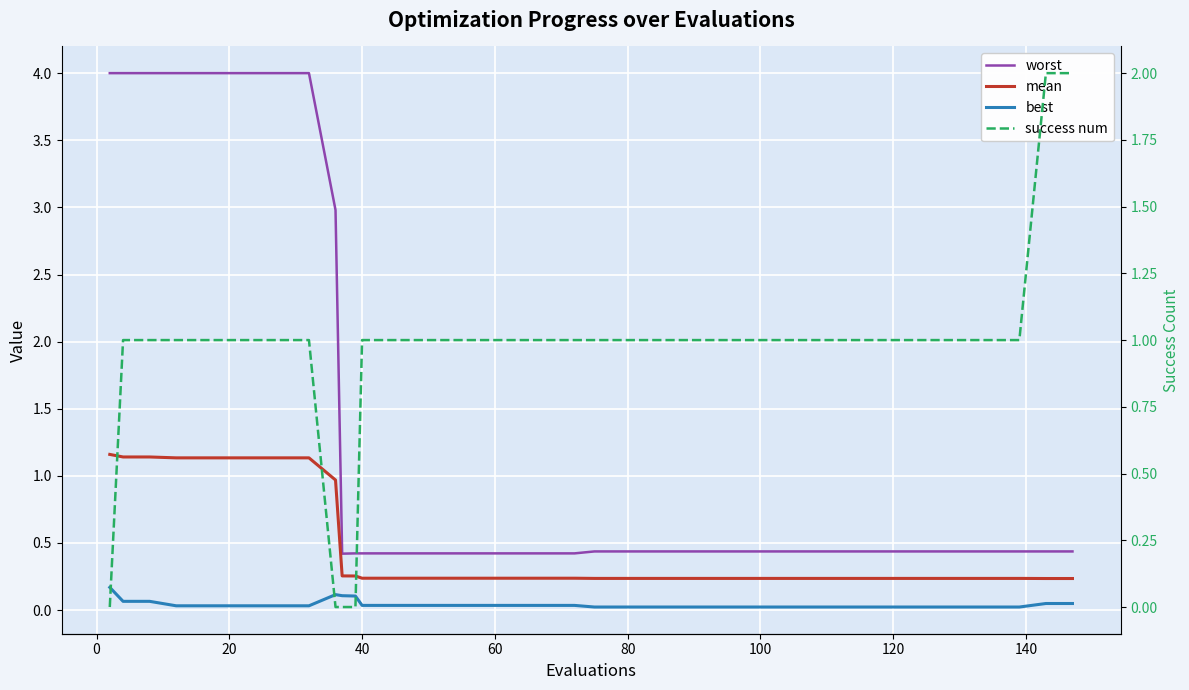

What is the difference between the maximum and second lowest values in the worst series?

3.6